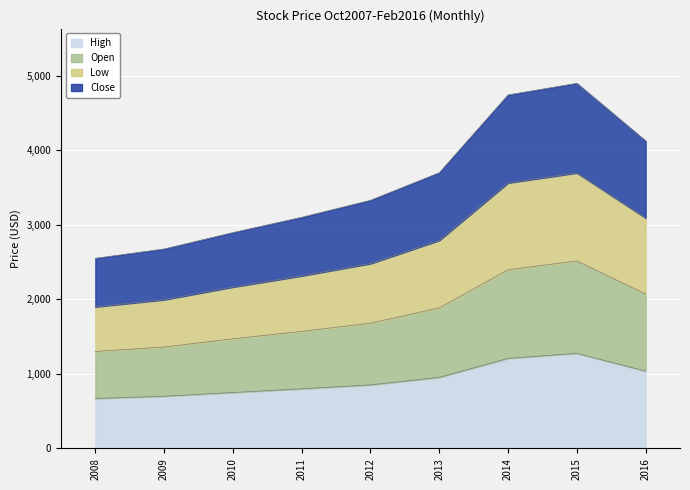

True or false: High and Low cross at least once.

False